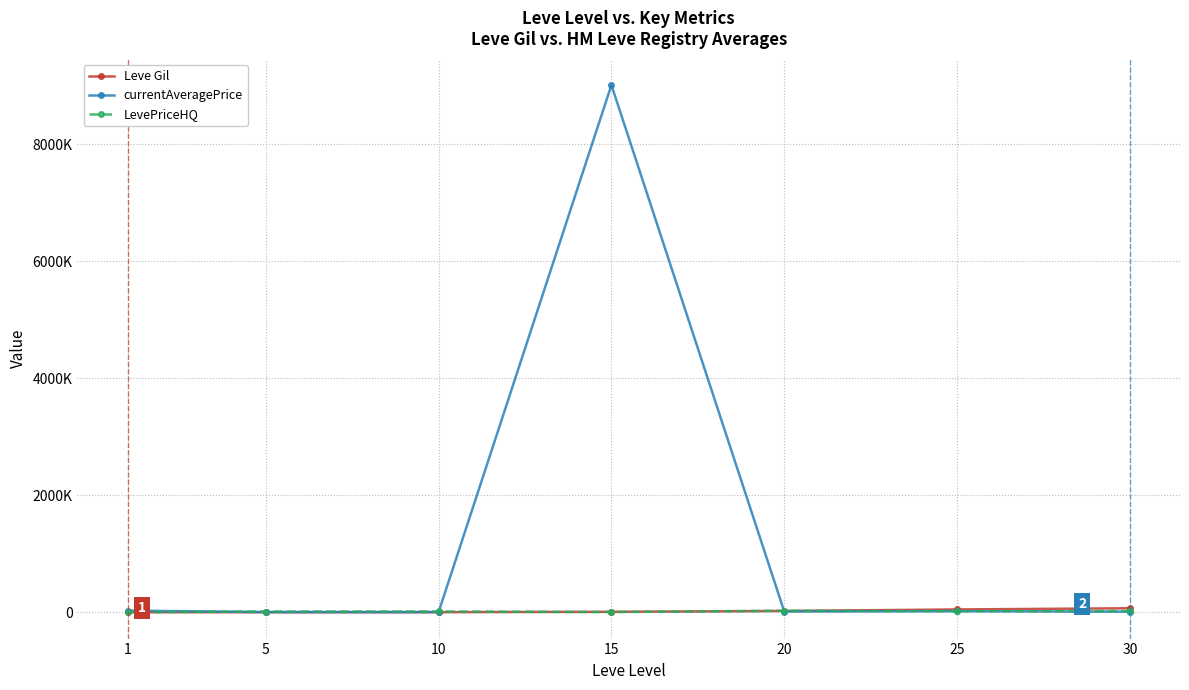

Reading left to right, what are all the values shown in this chart?

Leve Gil: 1=160	5=220	10=990	15=7170	20=21600	25=47200	30=67730
currentAveragePrice: 1=27128	5=2507	10=2392	15=9012374	20=12345	25=18000	30=9500
LevePriceHQ: 1=0	5=11900	10=12475	15=2665	20=25000	25=18000	30=18000